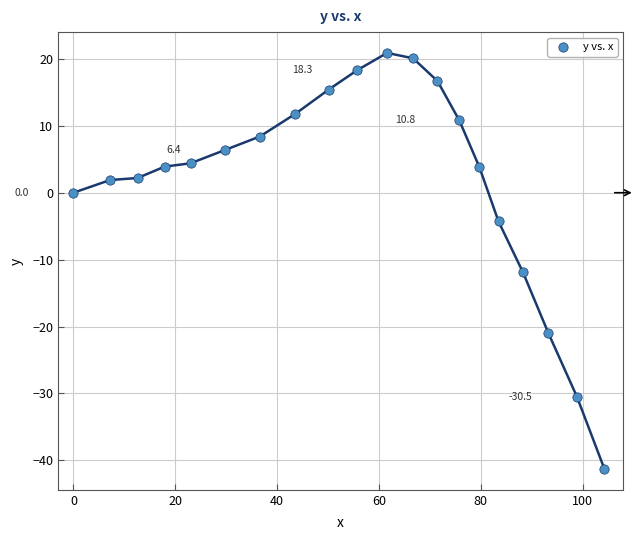

What is the range of Y values (max minus min)?

62.2